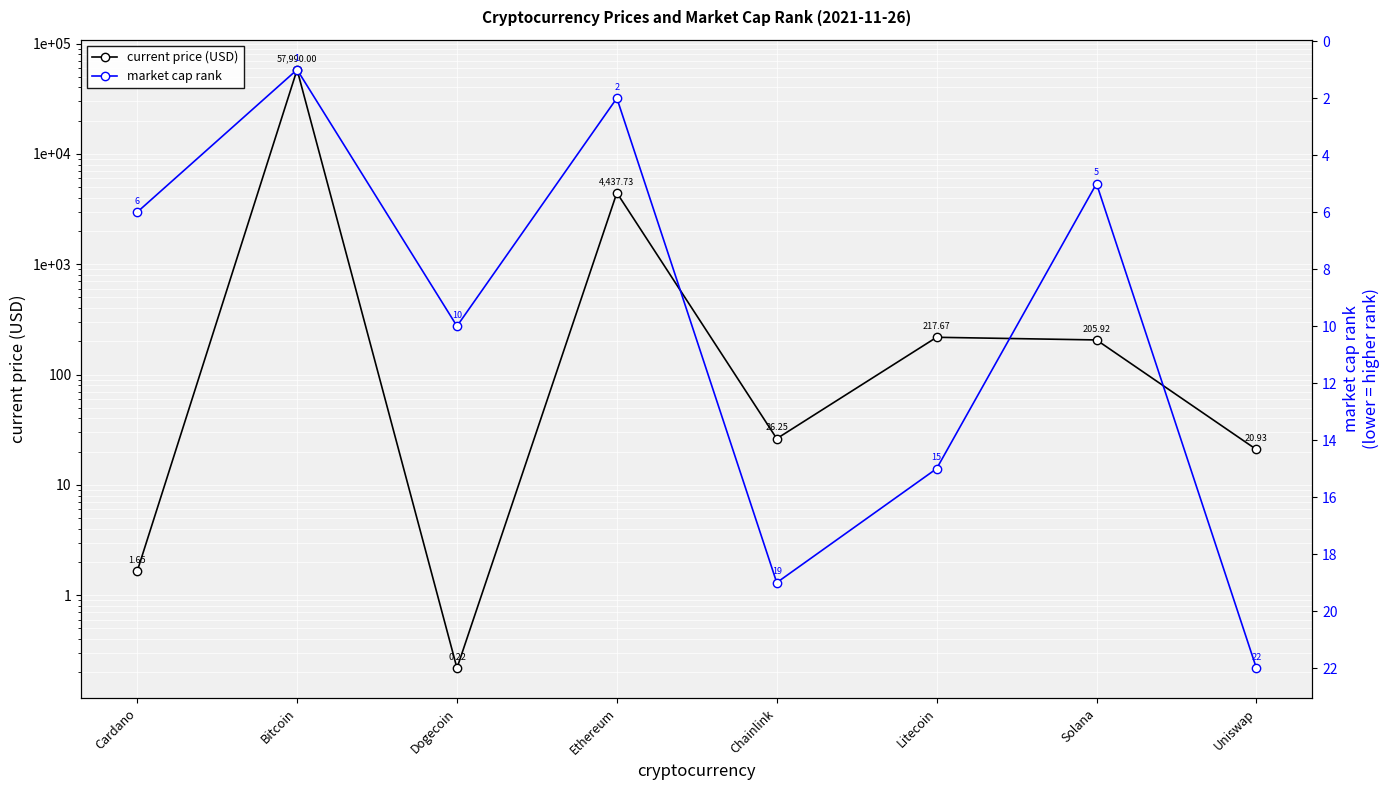

In current price (USD), how many points are higher than both neighbors (excluding endpoints)?

3